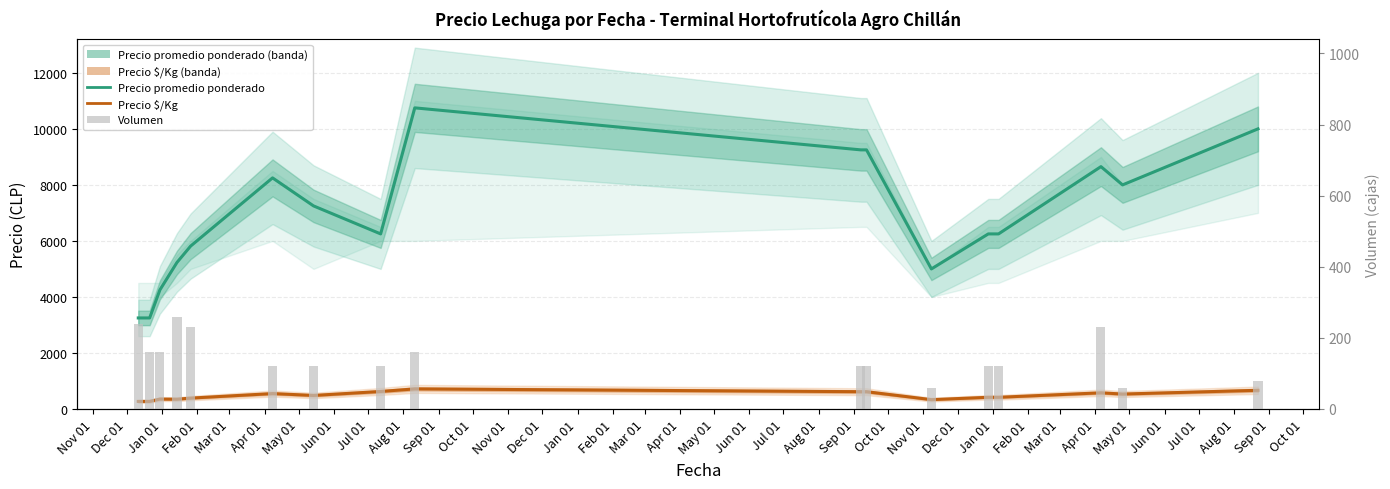

What is the average value of the Precio $/Kg series?

482